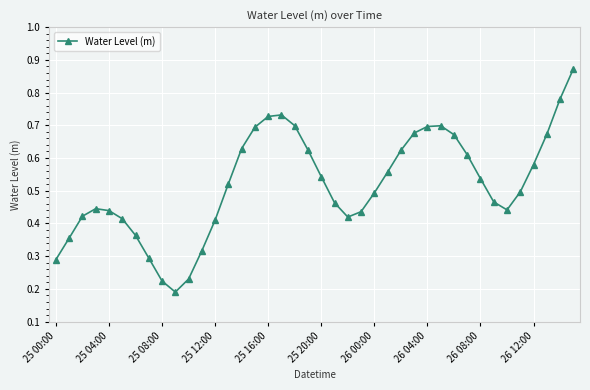

True or false: there are more than 0 points higher than both neighbors.

True